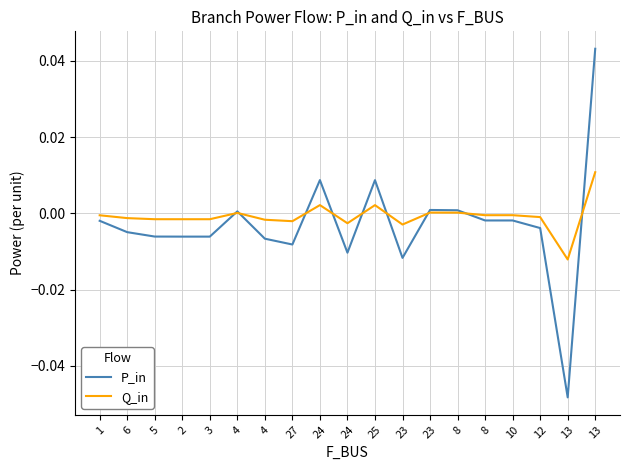

In P_in, how many points are higher than both neighbors (excluding endpoints)?

4